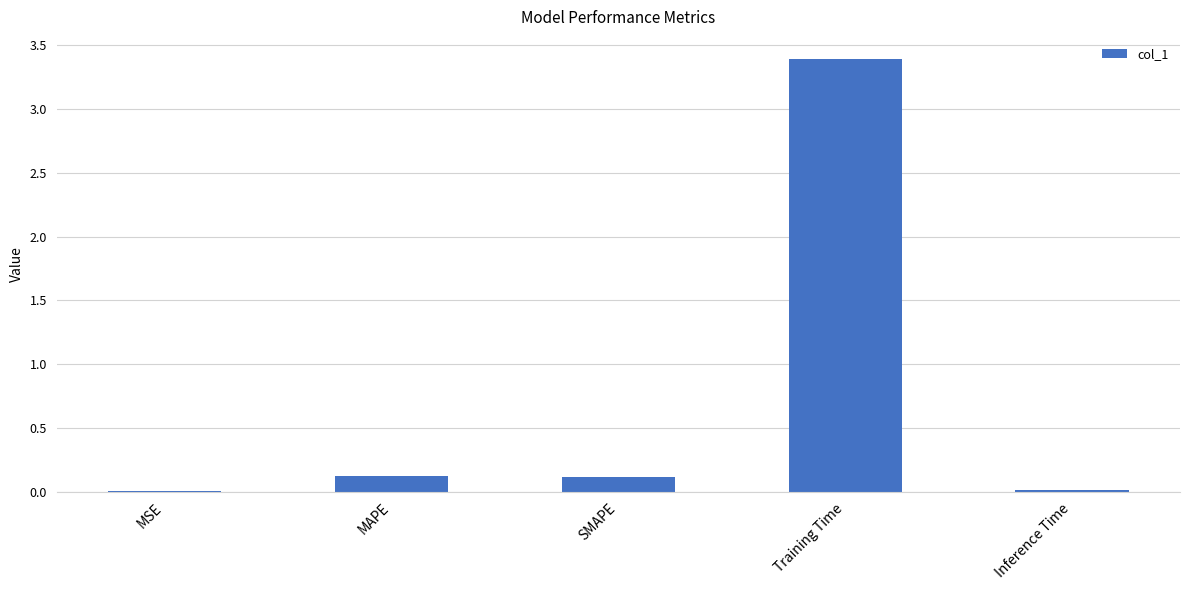

What is the sum of all values?

3.7